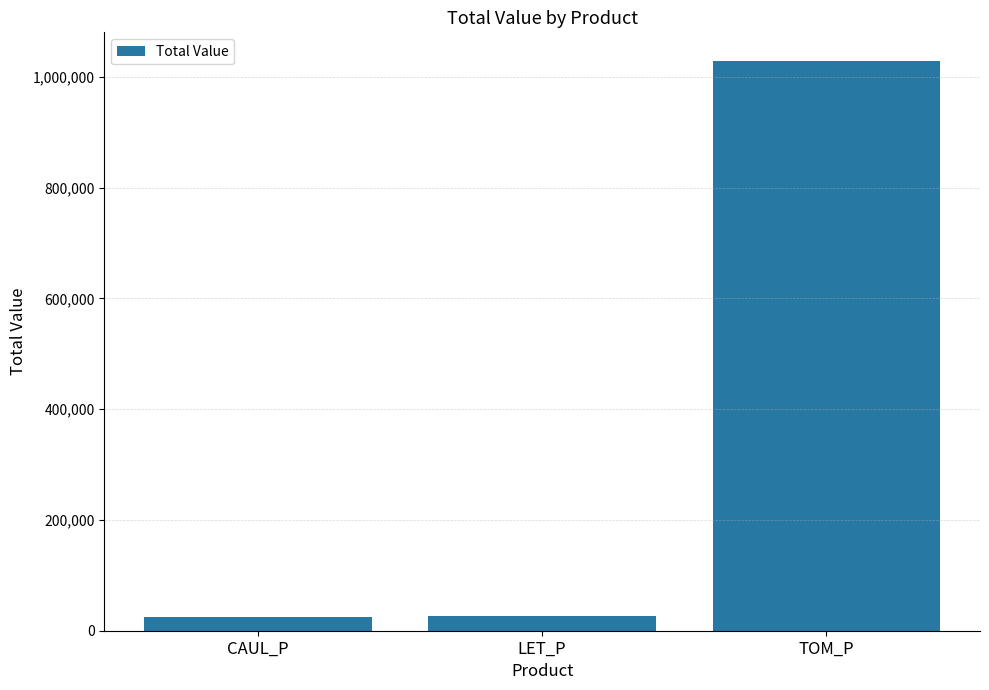

What is the smallest value displayed?

24983.5